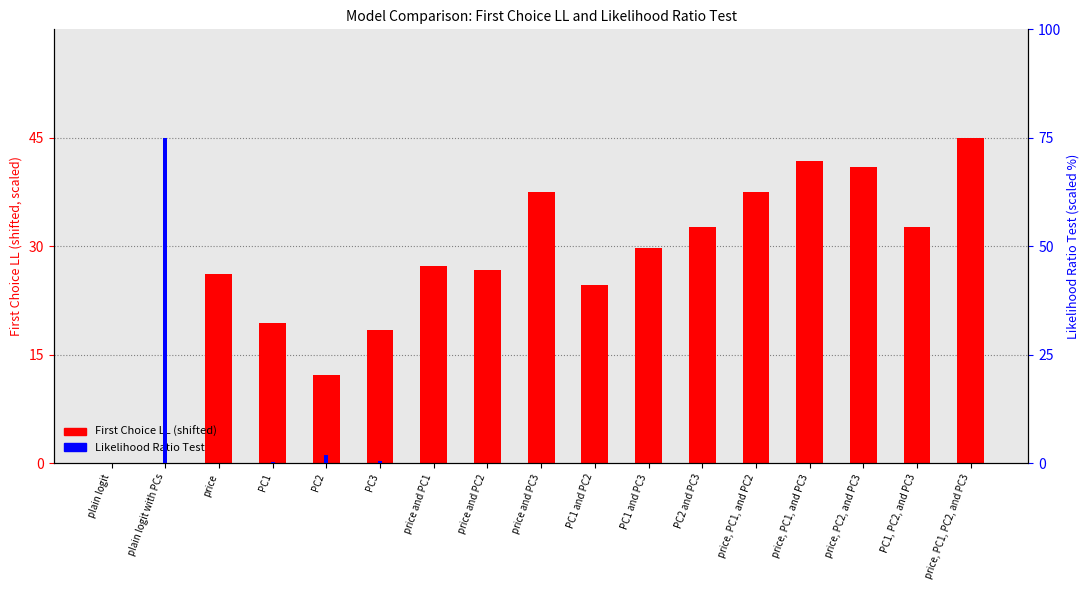

True or false: Likelihood Ratio Test has a value of 23.9 at plain logit.

False